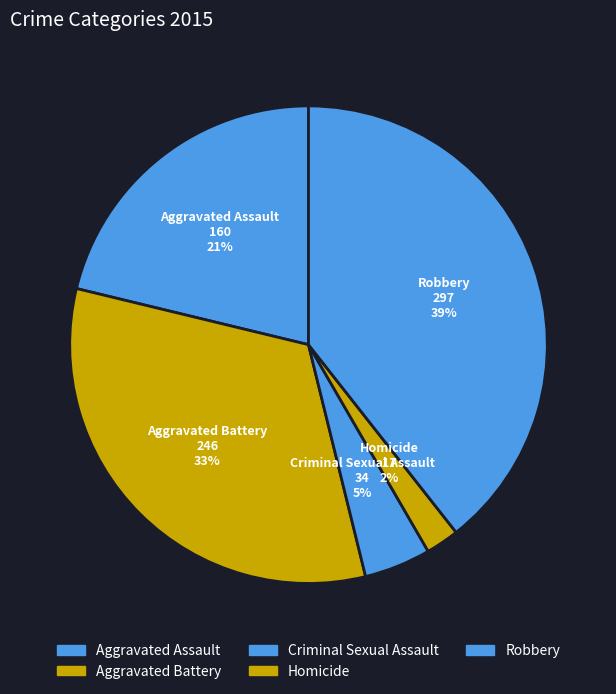

Is it true that Aggravated Battery is 47% of the pie?

False